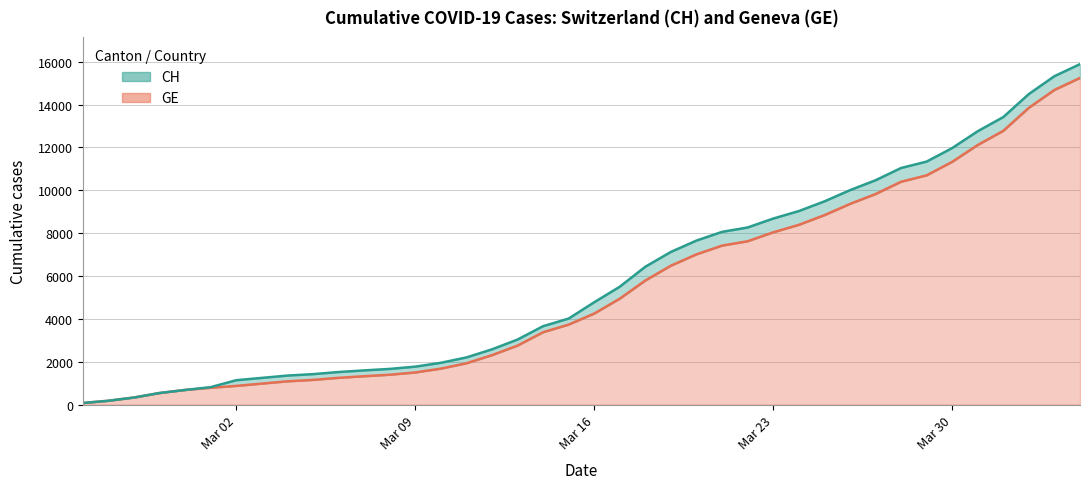

How many data points in CH are above 4775?

19